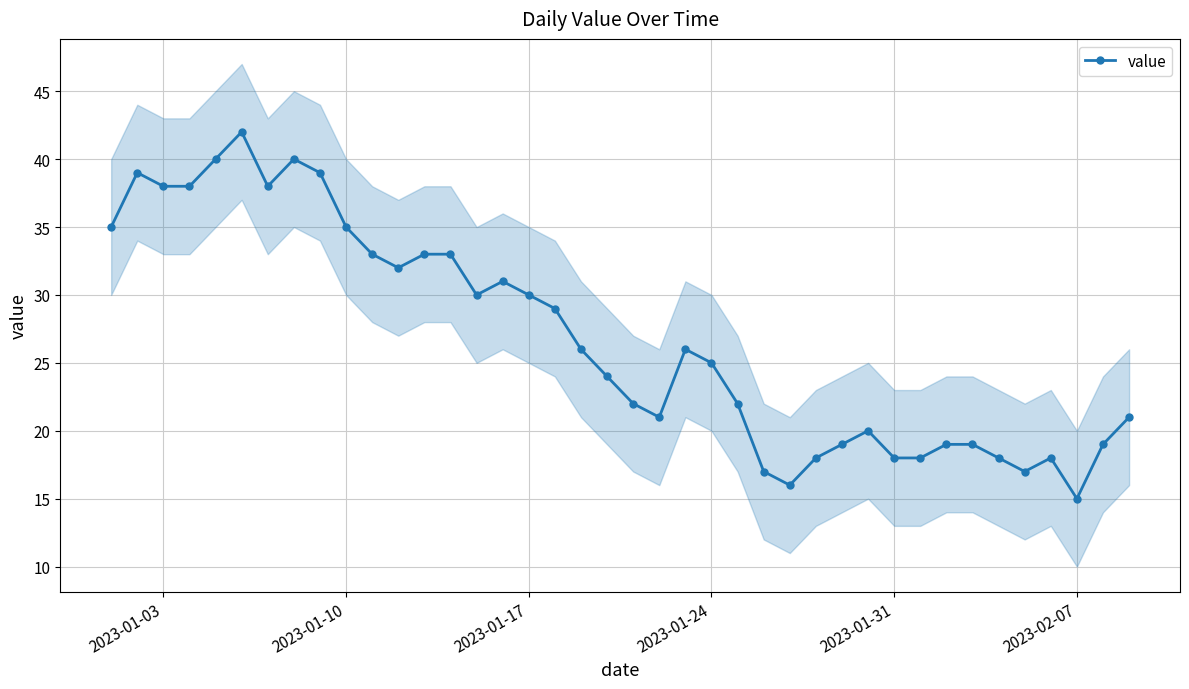

Is it true that value equals 38 at 2023-01-03?

True